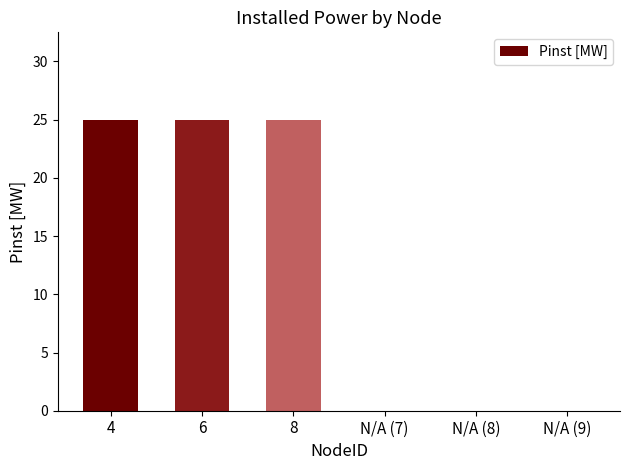

What value does the data have at 8?

25